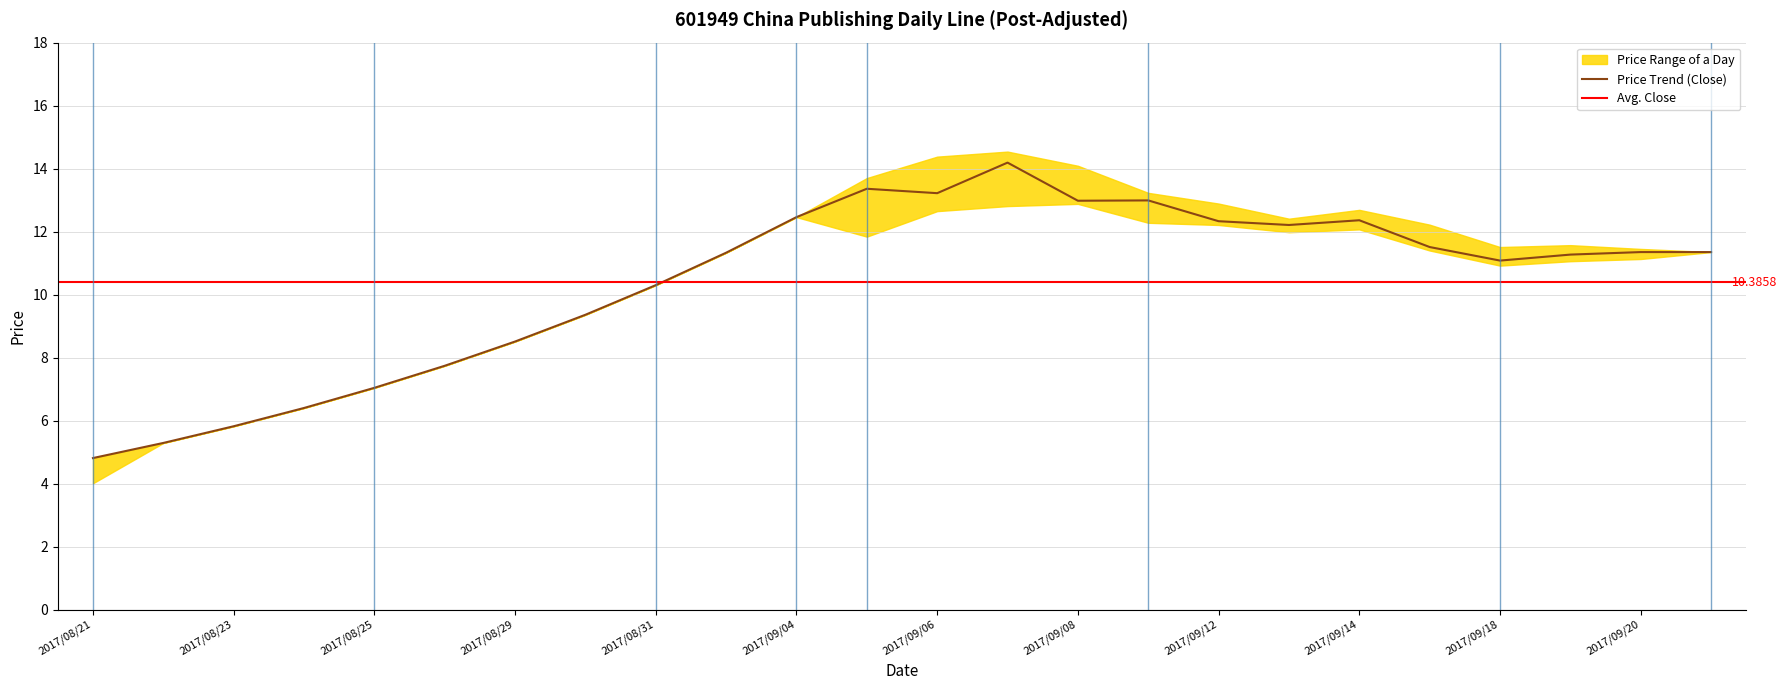

Which series has the largest total across all categories?

high